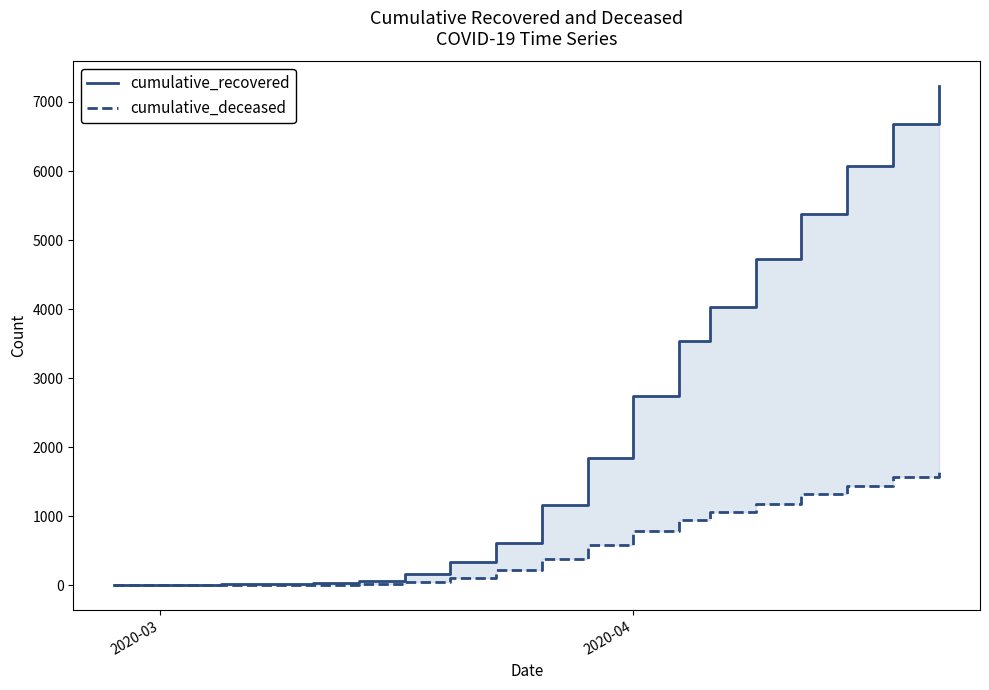

What are all the series names shown in the legend?

cumulative_recovered, cumulative_deceased